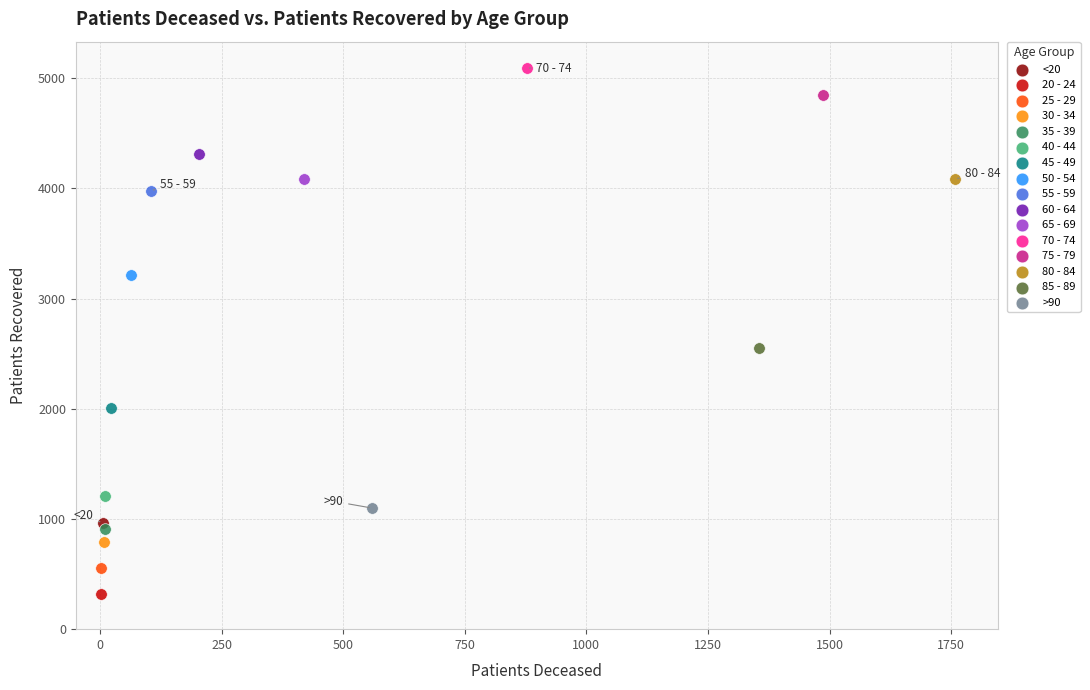

Which series contains the lowest Y value?

20 - 24